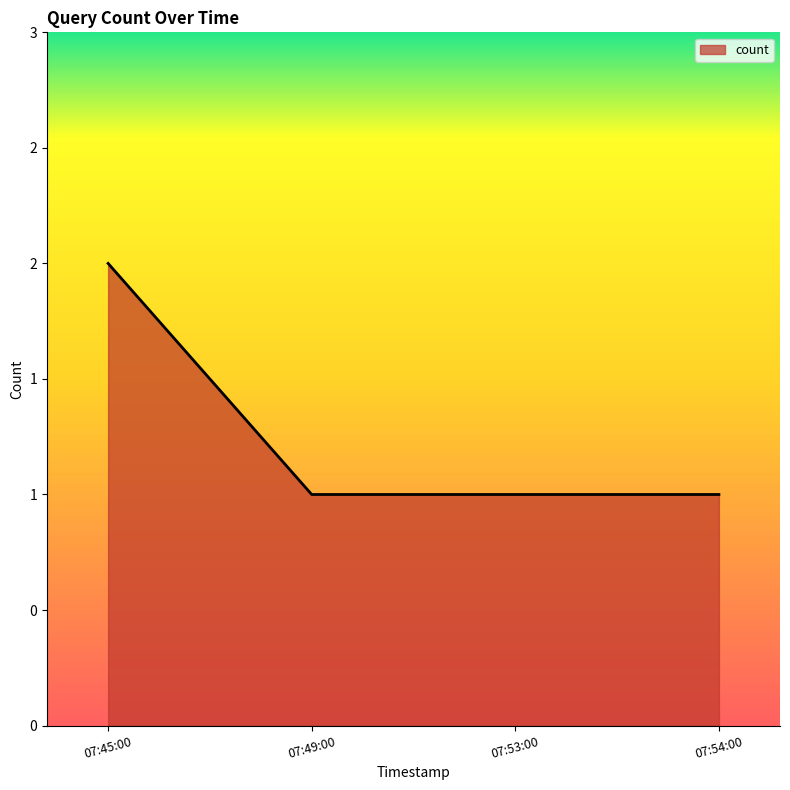

Does the chart have visible grid lines?

No